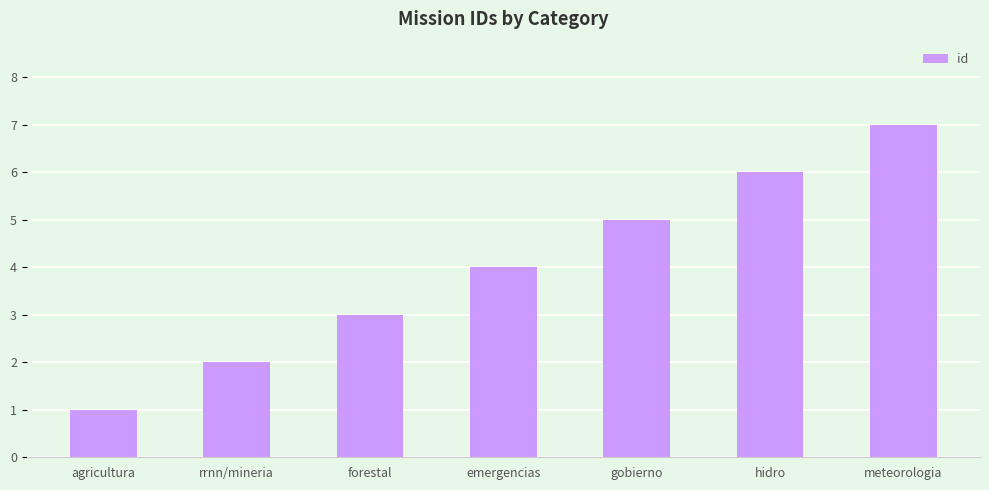

What is the maximum value shown in the chart?

7